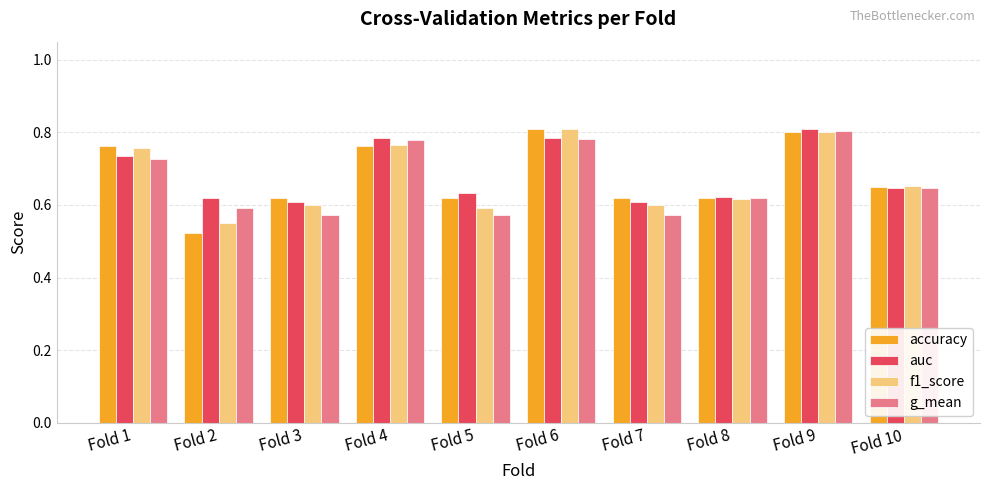

What is the total value across all series at Fold 8?

2.5